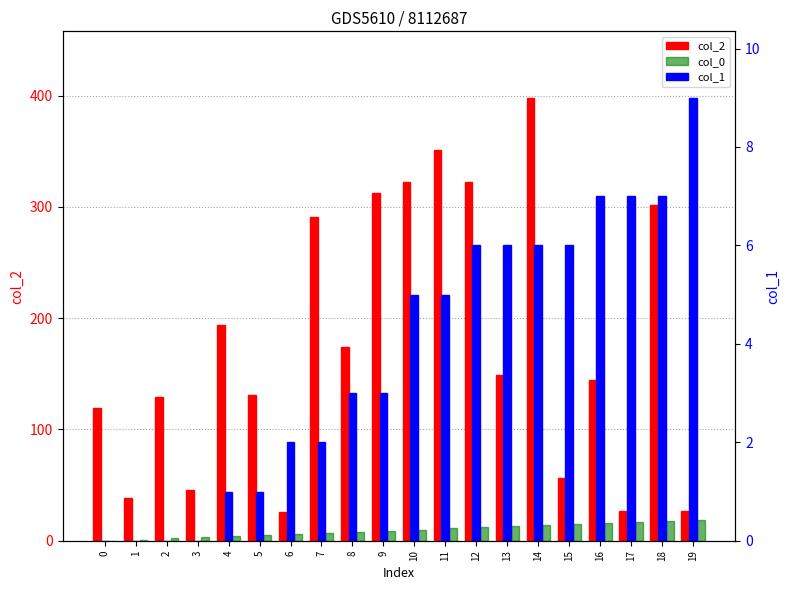

What is the maximum value for col_1?

9